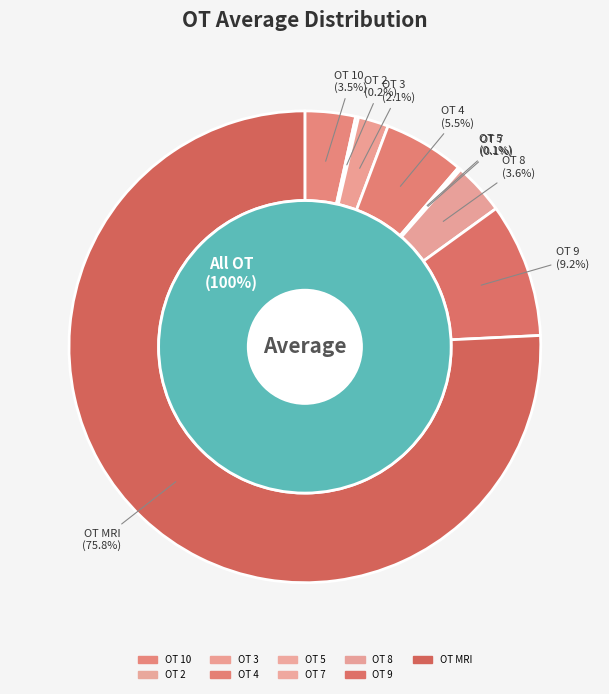

What percentage is the MRI slice, to the nearest percent?

76%